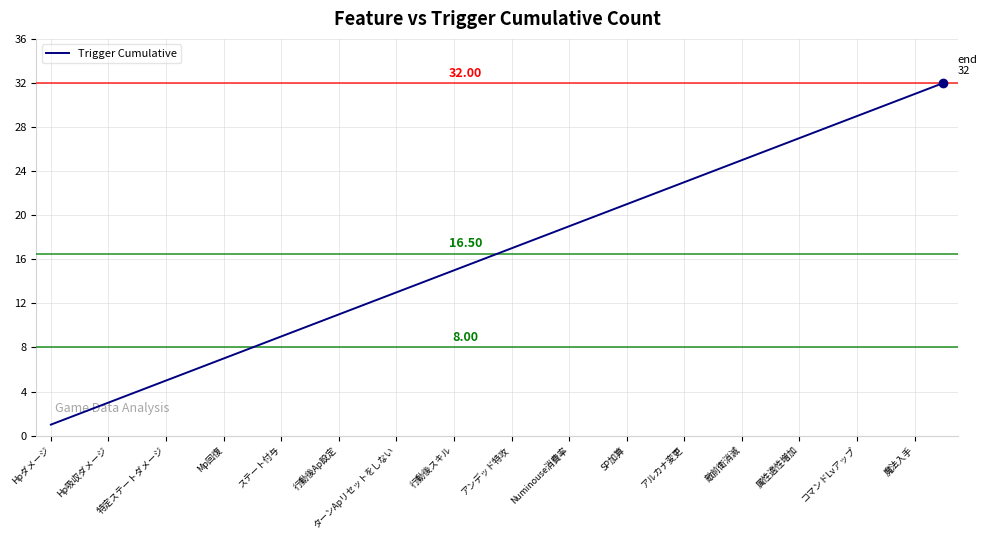

What is the difference between the second highest and minimum values?

30